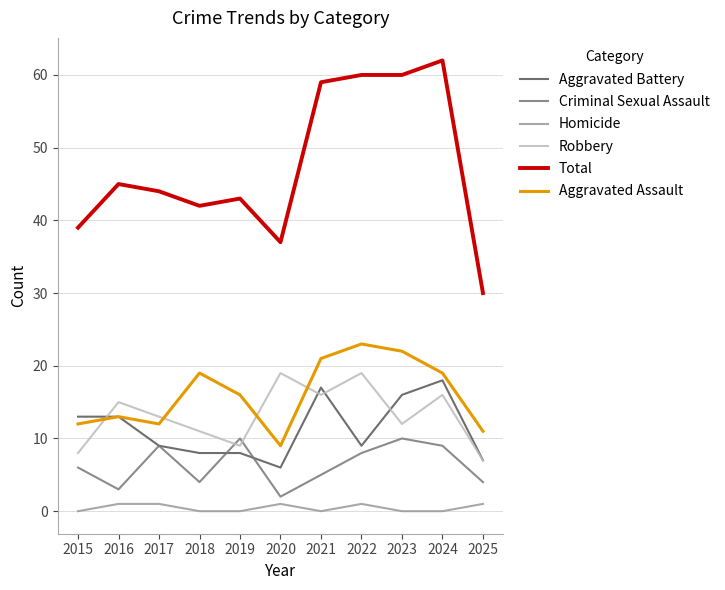

True or false: Aggravated Battery has more than 0 interior local peaks.

True